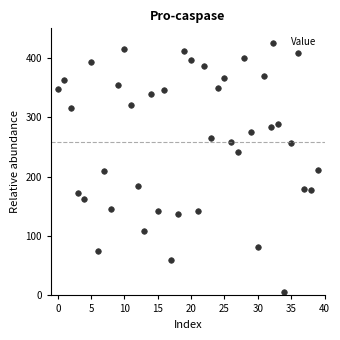

What is the range of Y values (max minus min)?

410